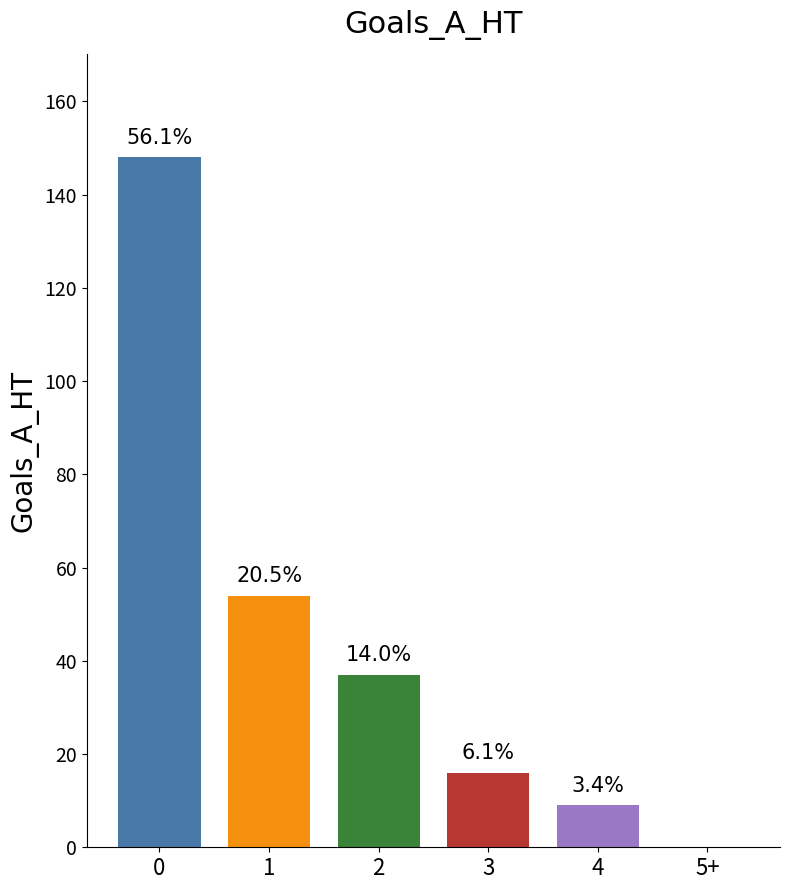

Are the bars horizontal?

No